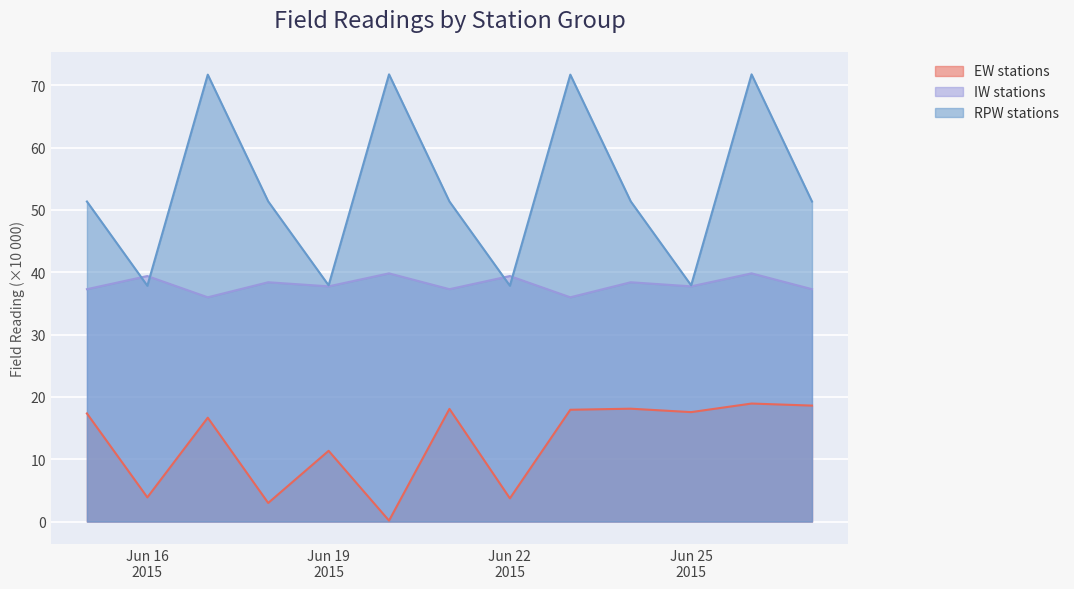

At which category does IW stations reach its first local peak?

Jun 16
2015